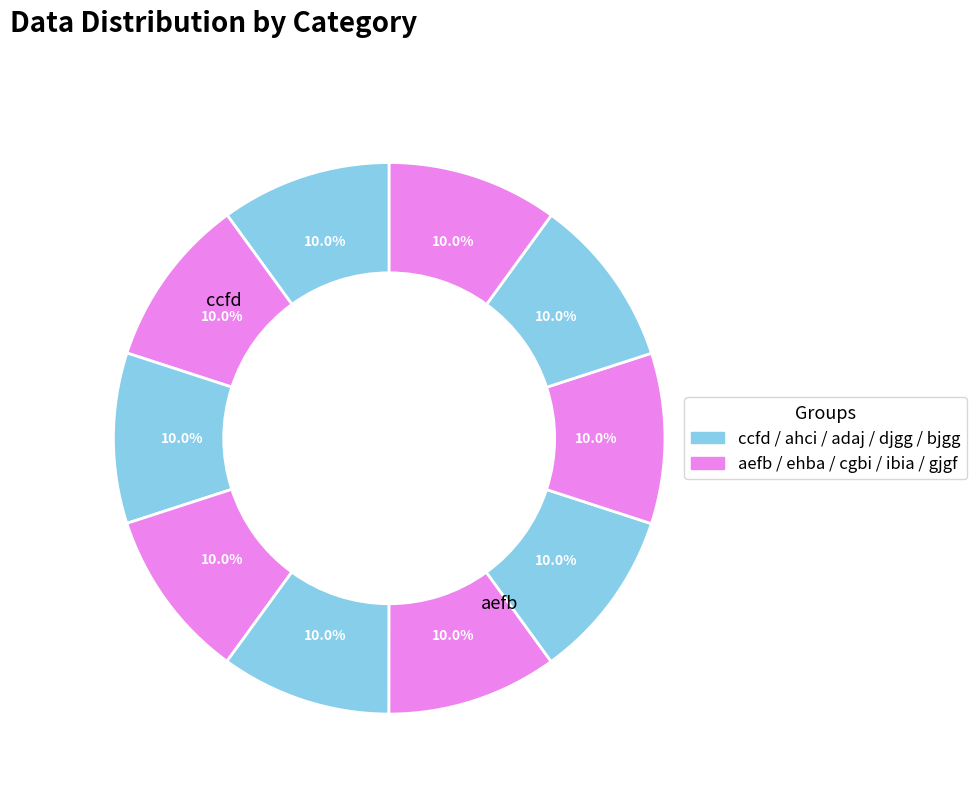

How many segments does this pie chart have?

10